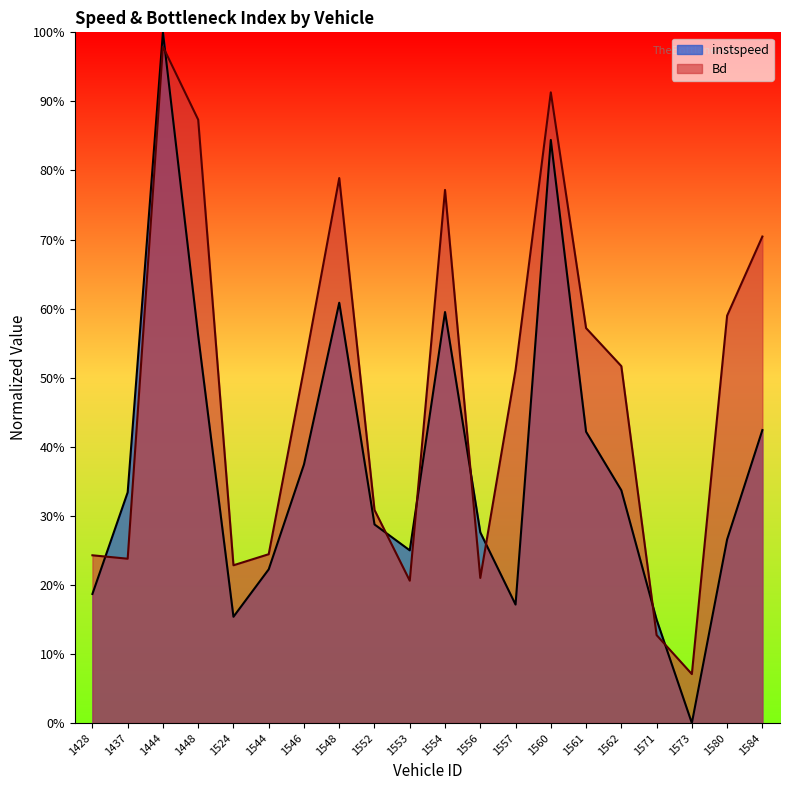

Does the chart display data point markers on the line(s)?

No